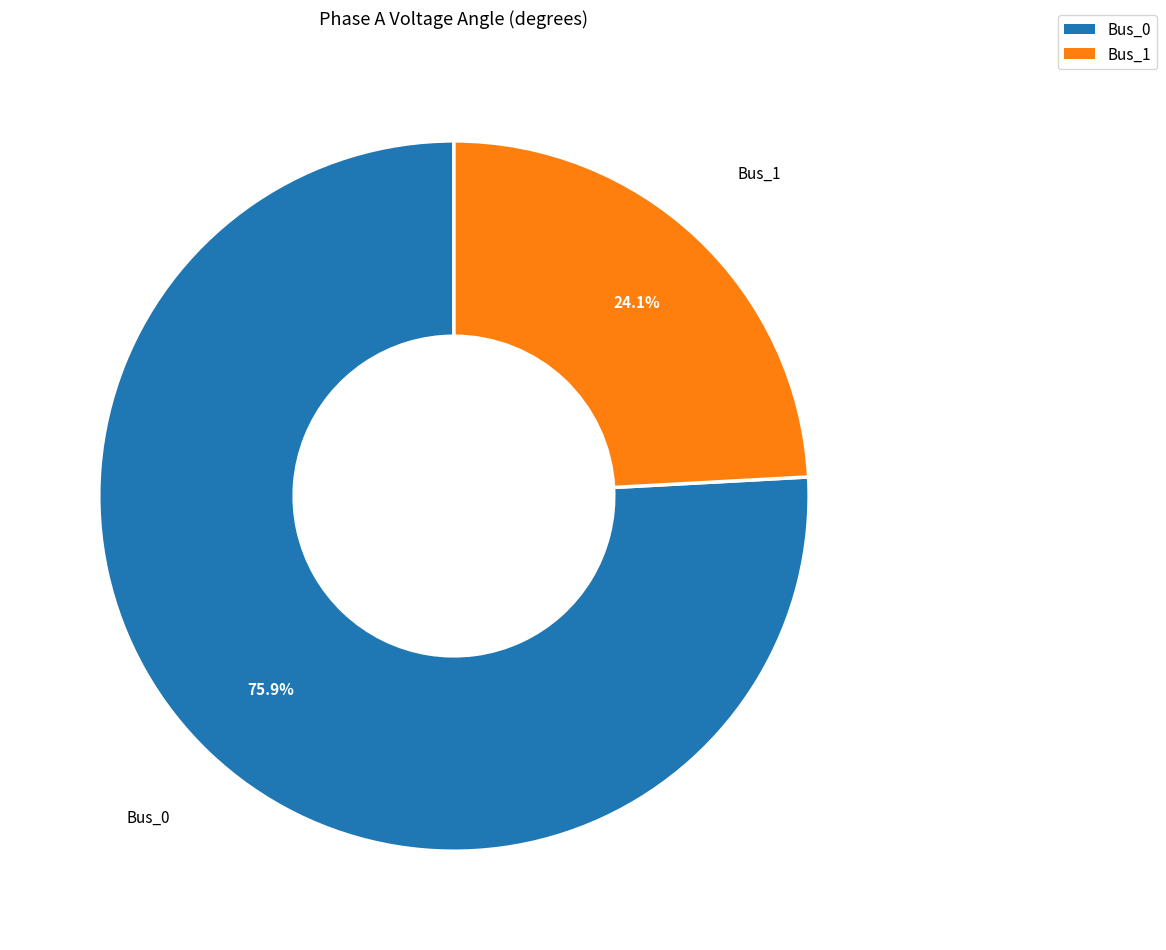

What is the majority slice?

Bus_0